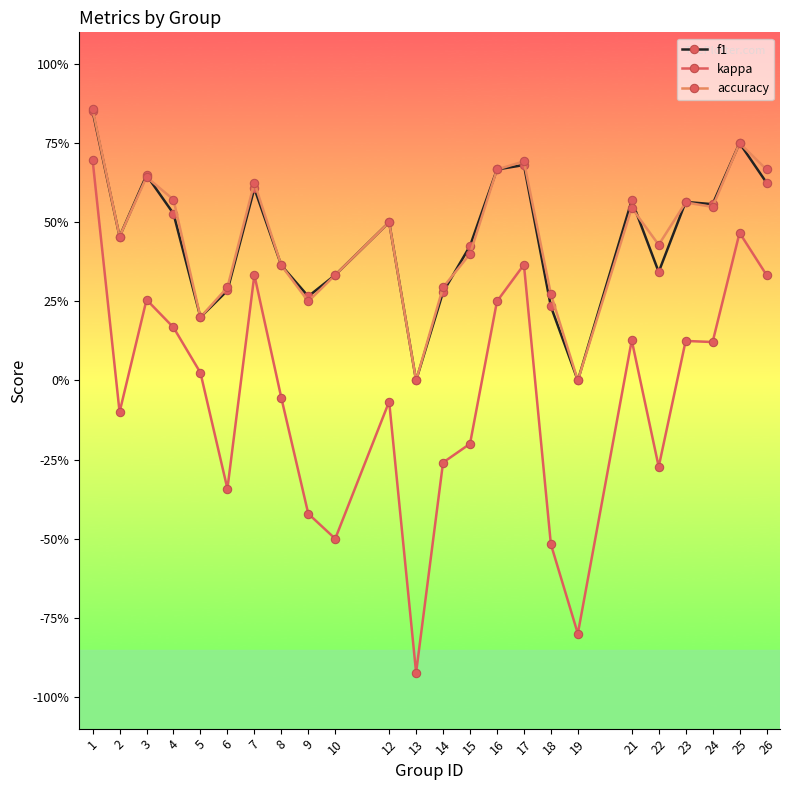

What are all the series names shown in the legend?

f1, kappa, accuracy